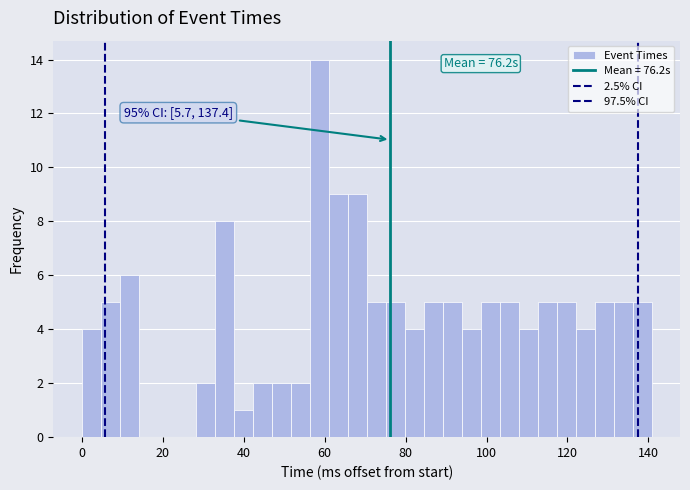

Around what value on the x-axis is the tallest bar? Give the approximate position of its centre, as read against the axis.

58